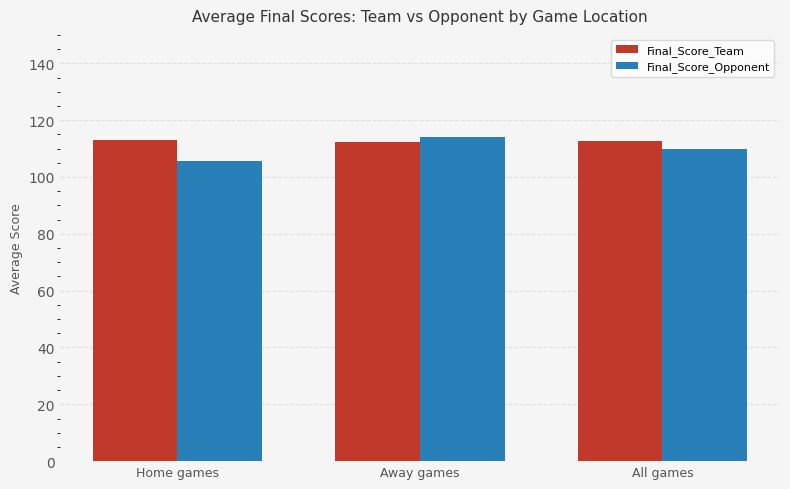

True or false: Final_Score_Opponent has a value of 184.4 at Away games.

False